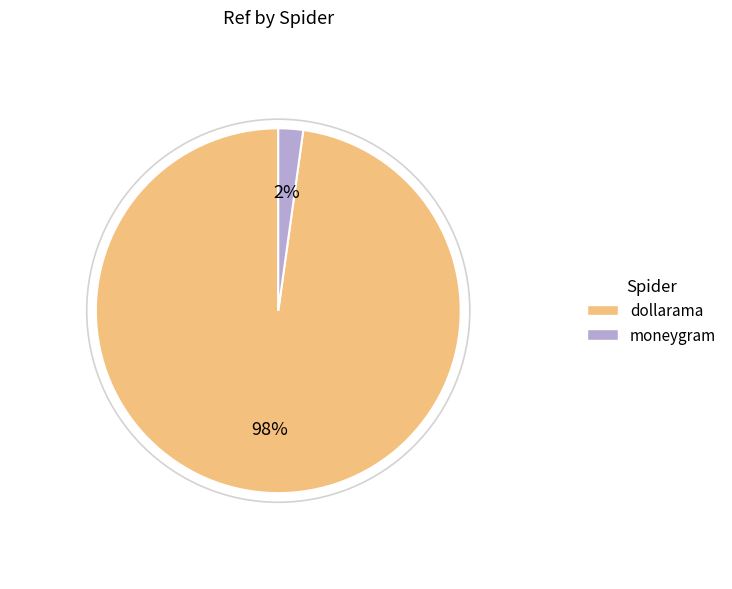

To the nearest percent, what is the combined percentage of dollarama and moneygram?

100%